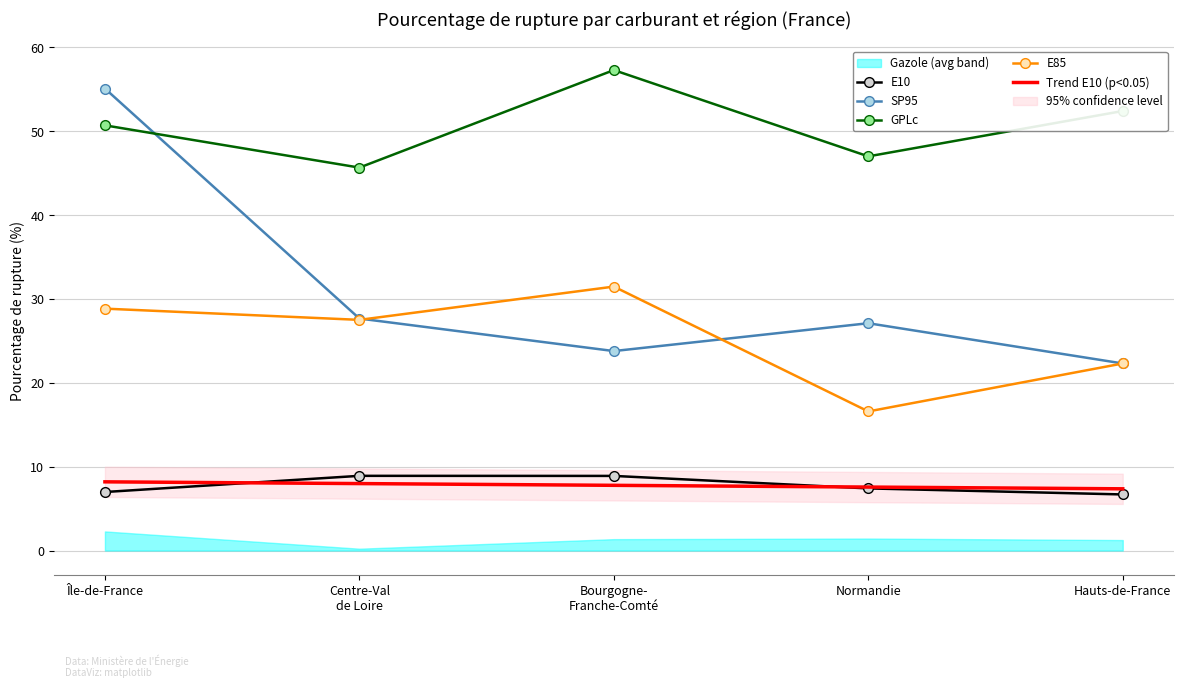

What is the approximate value of SP95 at Île-de-France?

55.1